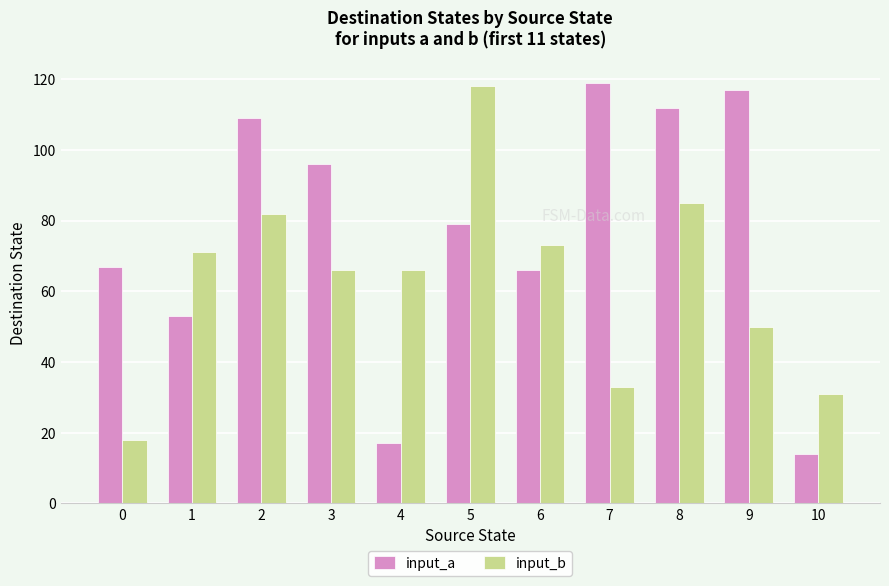

Are the bars horizontal?

No